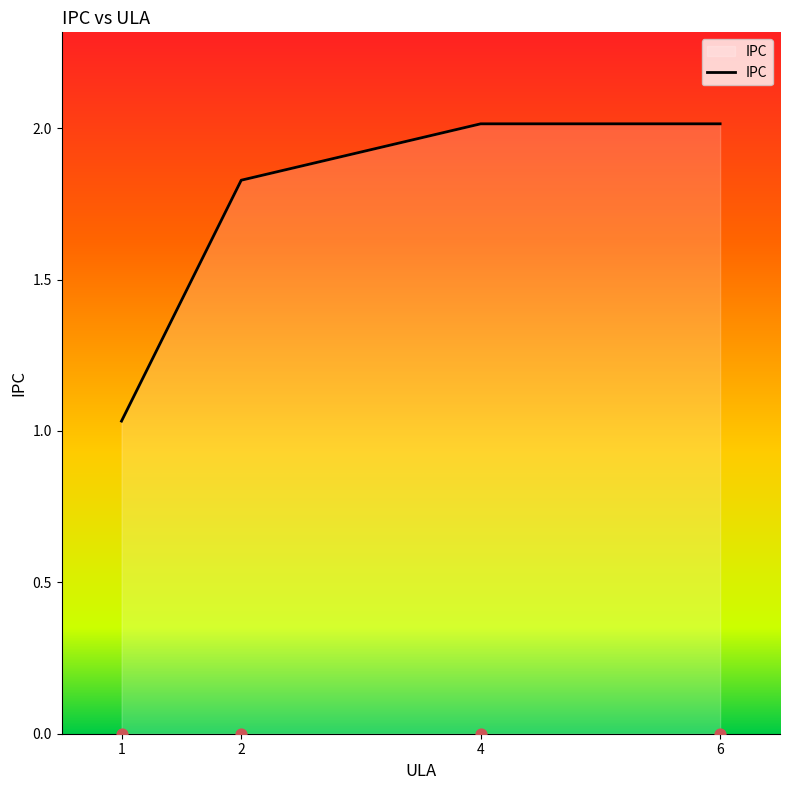

What is the change in value from 1 to 4?

+1.0